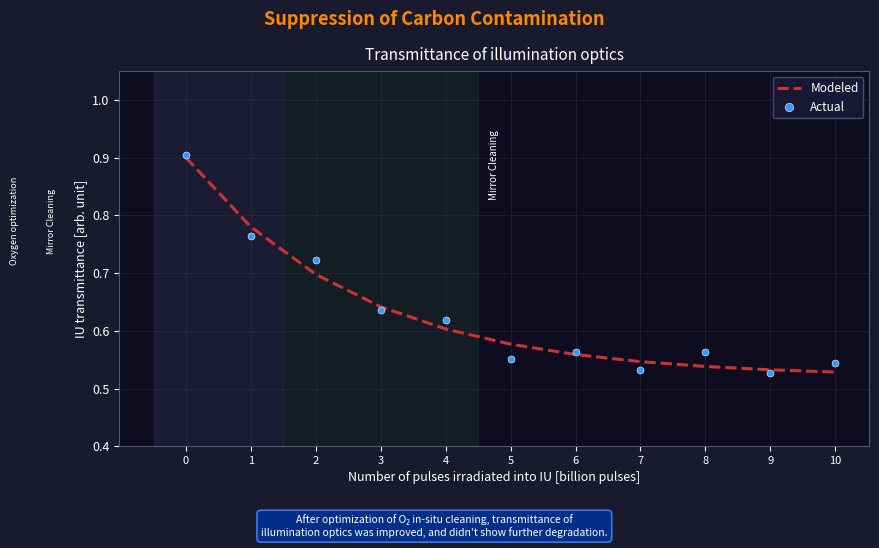

What is the maximum value shown in the chart?

0.9